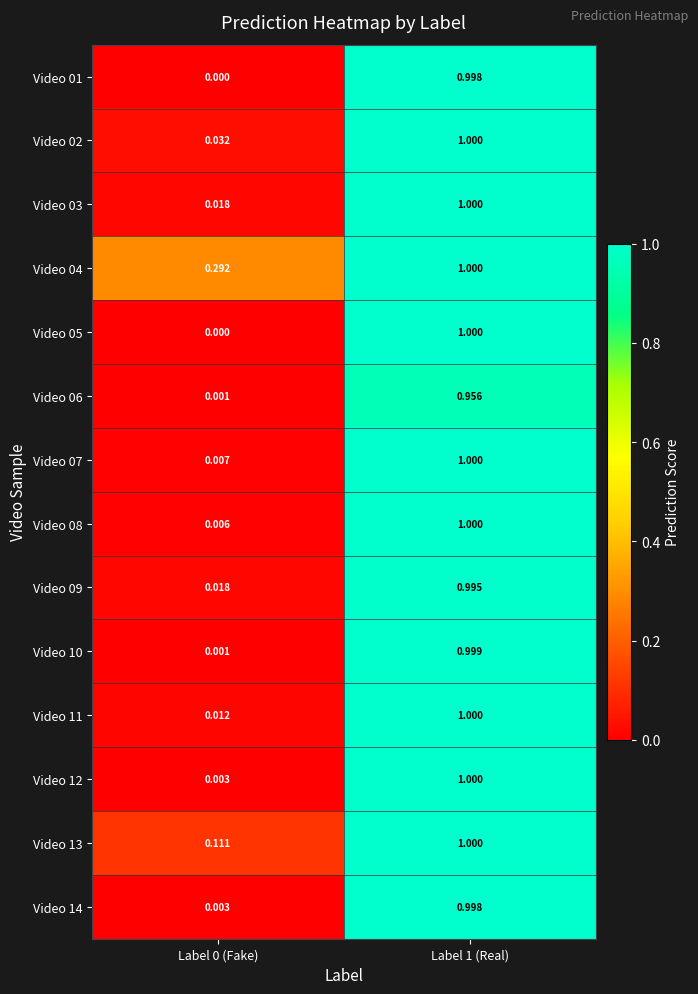

Is the value of Video 05 at Label 0 (Fake) greater than the value of Video 14 at Label 0 (Fake)?

No